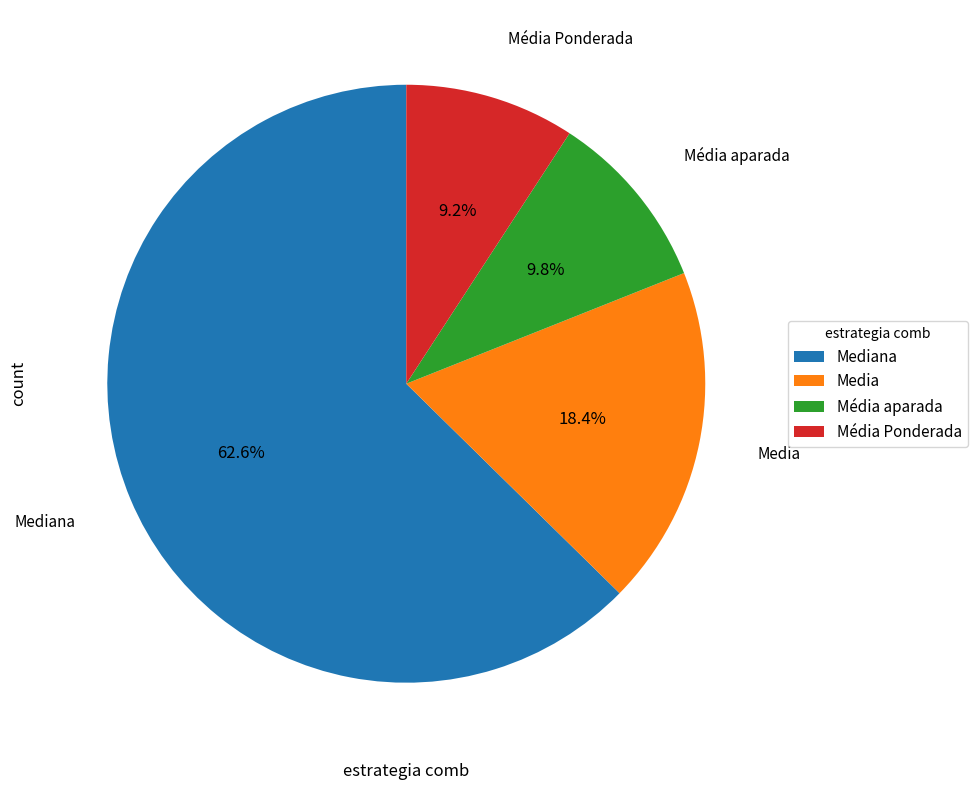

Count the number of slices in the pie.

4